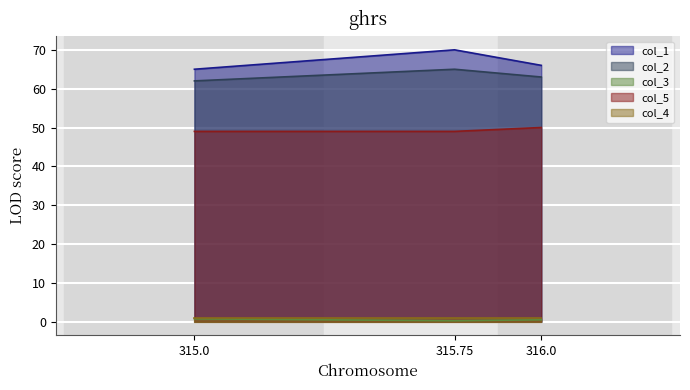

What is the sum of the col_2 values at 315.0 and 315.75?

127.0